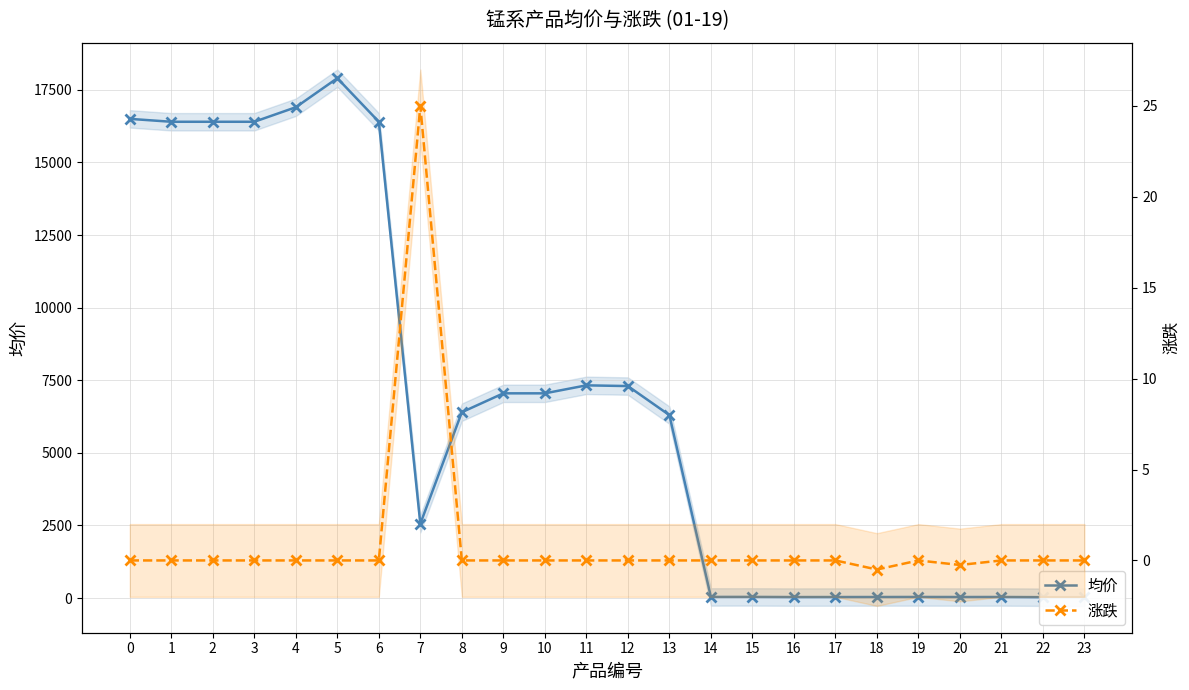

Where is 均价 nearest to the value 8965?

11